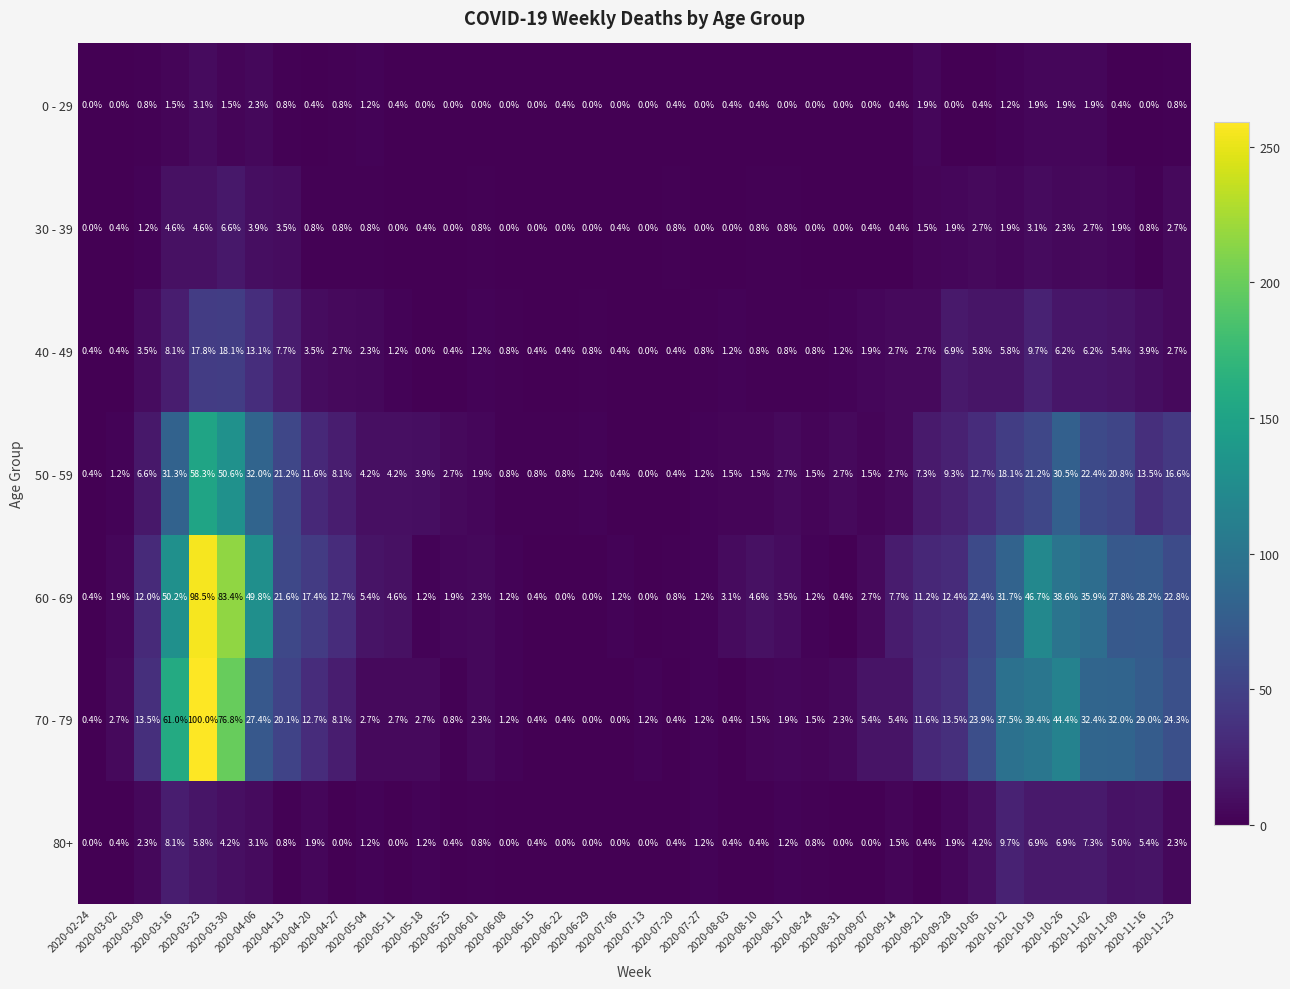

What is the maximum value for 80+?

9.7